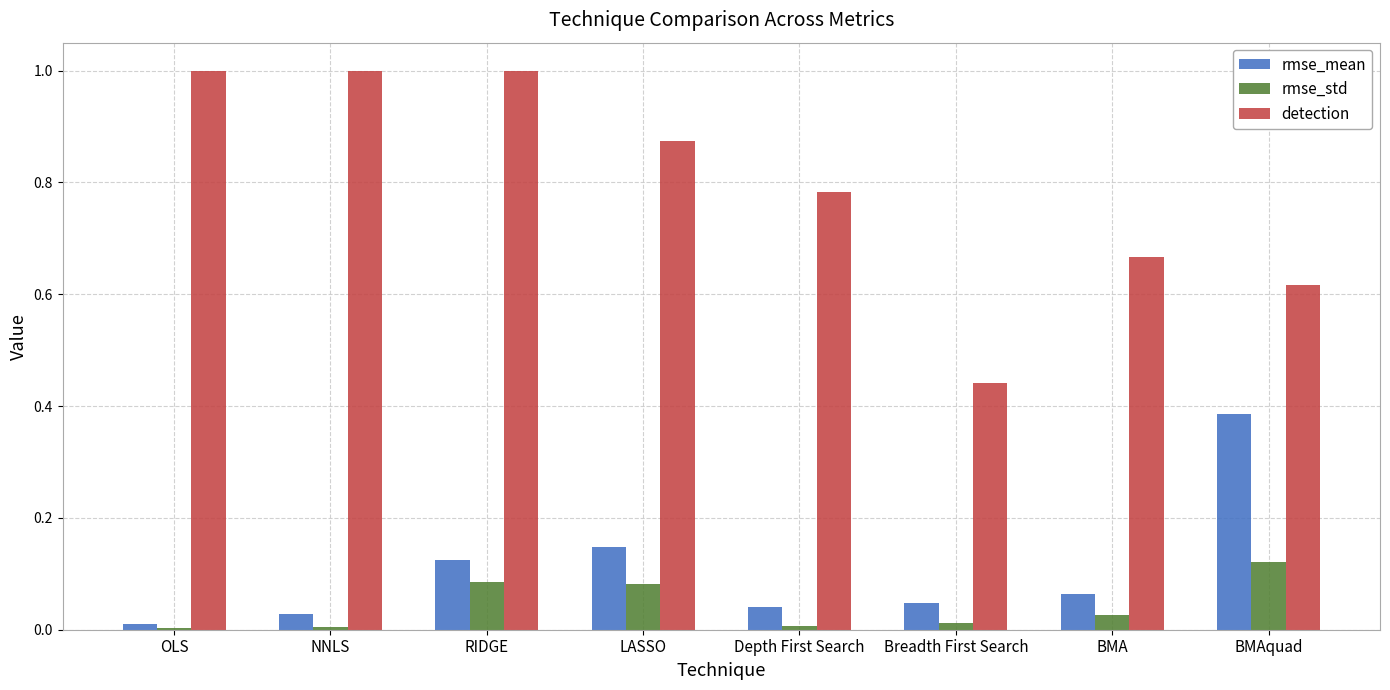

How many categories are shown in the chart?

8